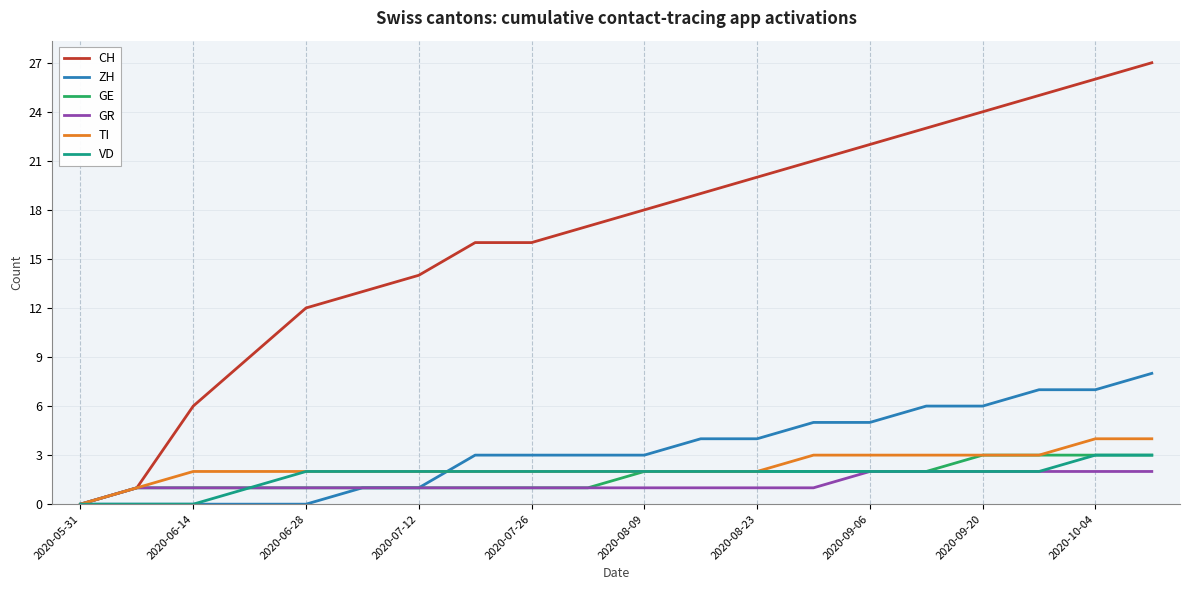

Which series has the widest spread of values?

CH